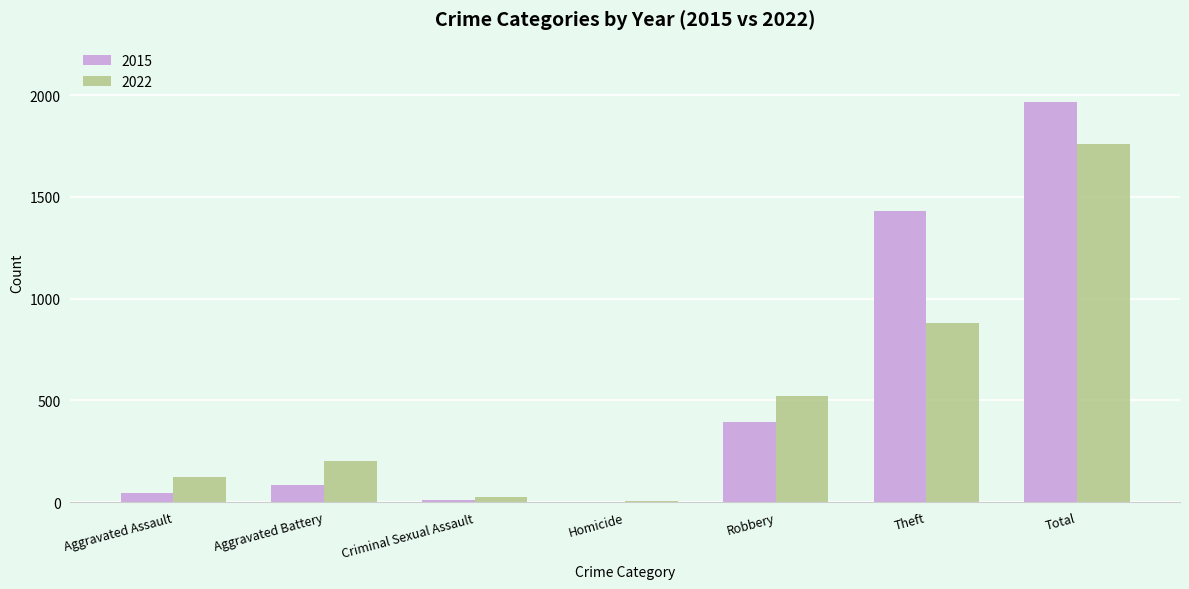

What is the sum of the 2022 values at Theft and Total?

2640